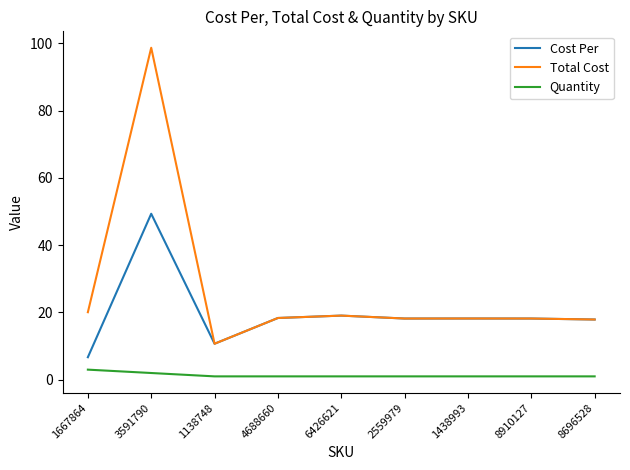

At which category is the sum across all series the highest?

3591790